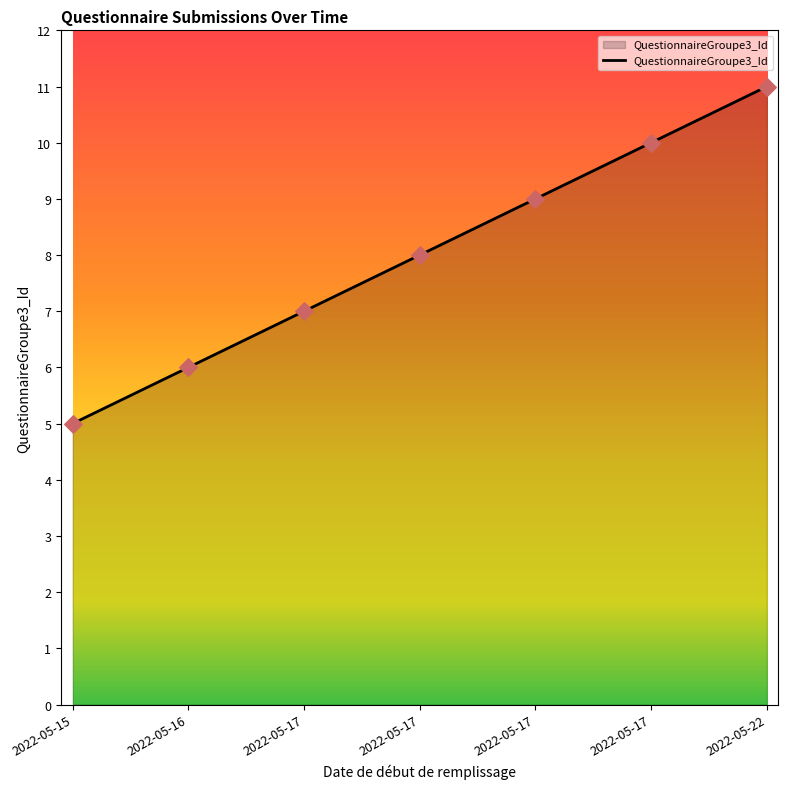

What is the ratio of the value at 2022-05-16 to the value at 2022-05-17?

0.6